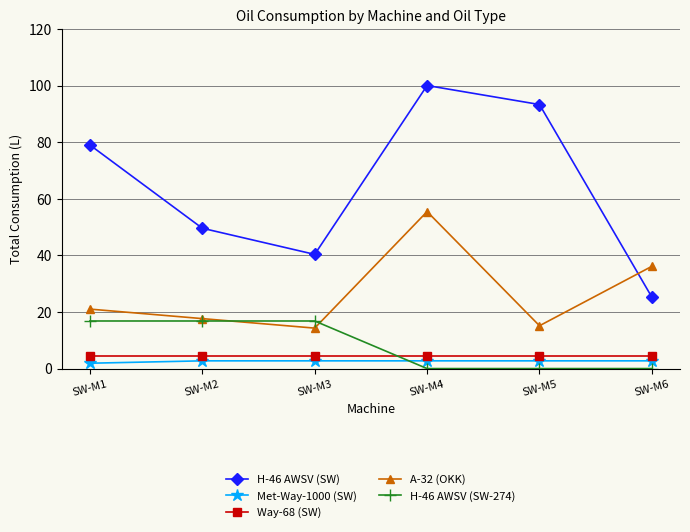

Where do H-46 AWSV (SW-274) and Met-Way-1000 (SW) first cross each other?

SW-M3 and SW-M4